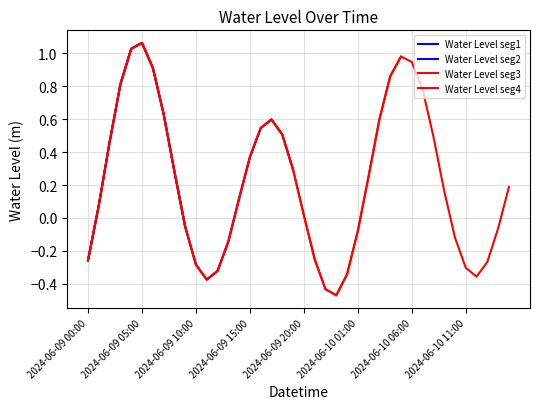

Read the value at 2024-06-09 07:00.

0.6